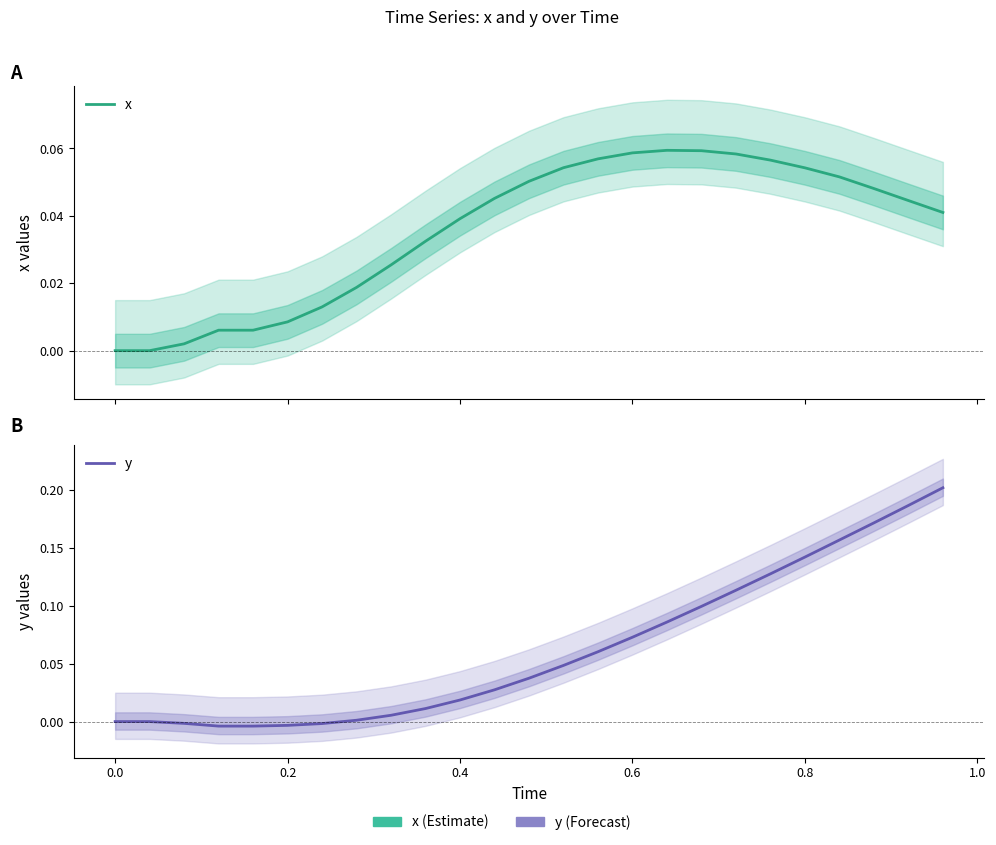

What is the sum of all x values?

0.9